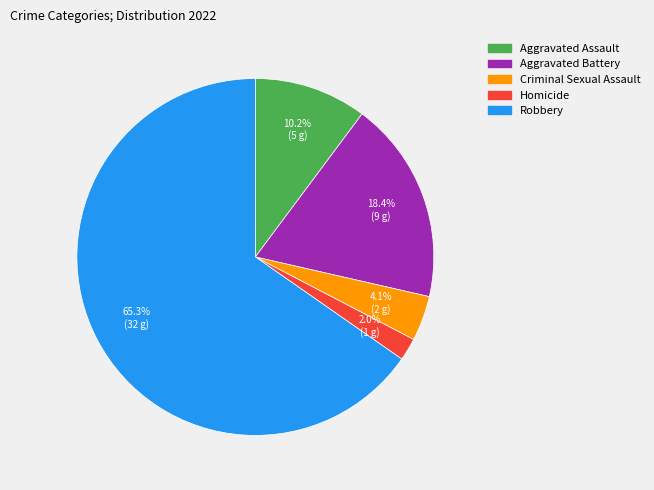

What is the ratio of the value at Aggravated Assault to the value at Robbery?

0.2